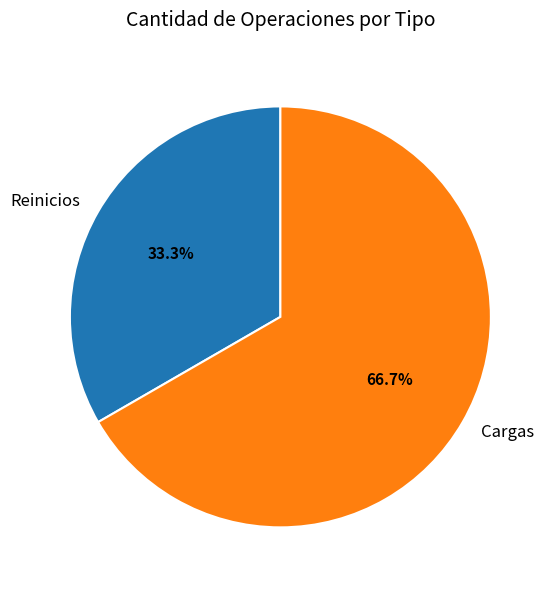

What percentage is the Cargas slice, to the nearest percent?

67%